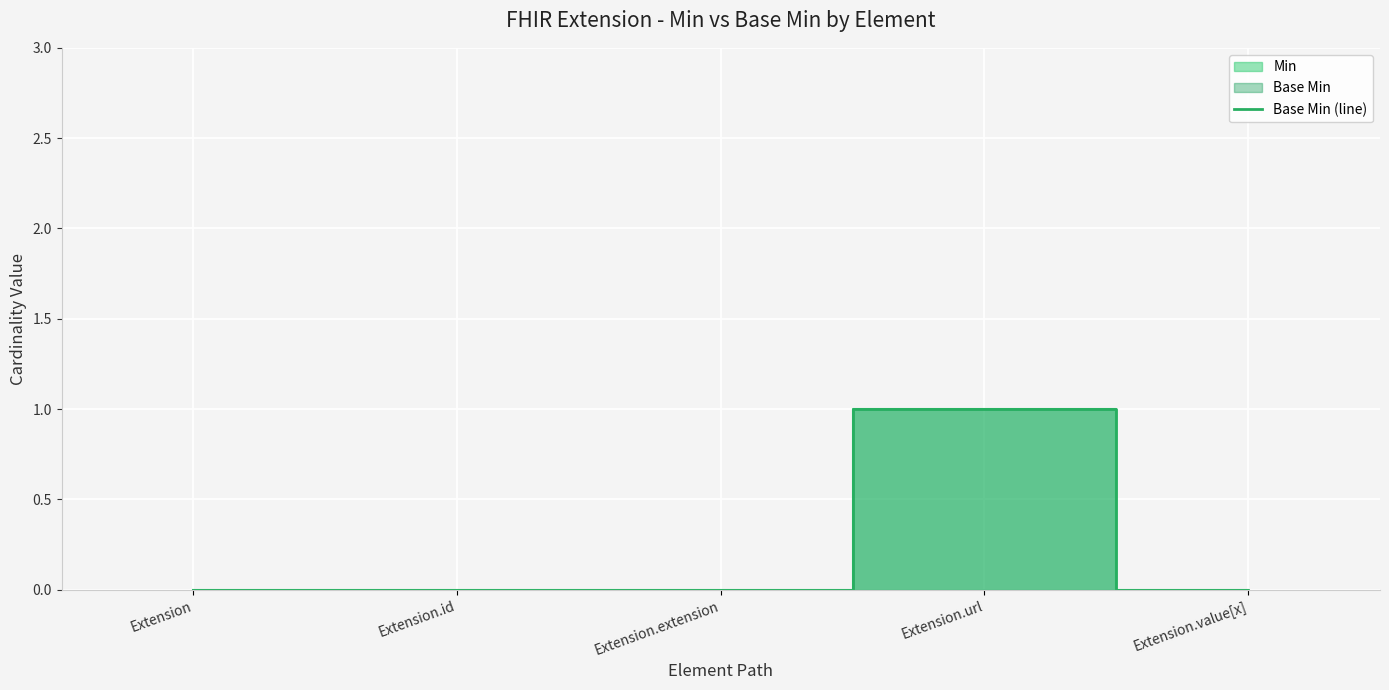

At which label is the value closest to 0?

Extension